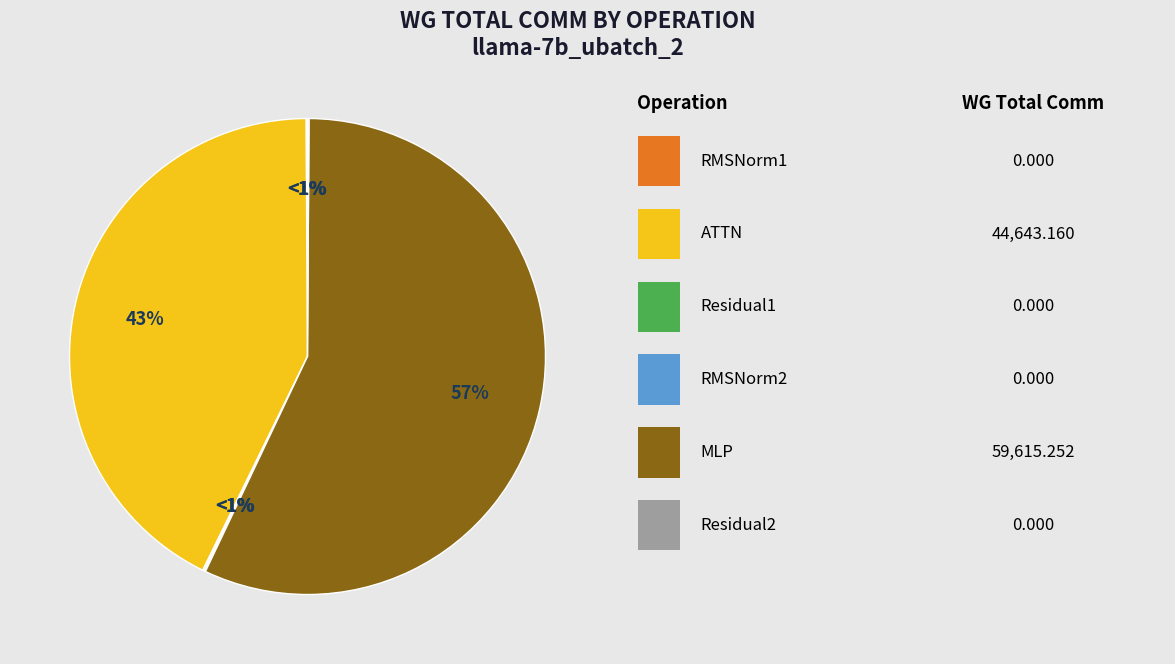

What percentage is the ATTN slice, to the nearest percent?

43%